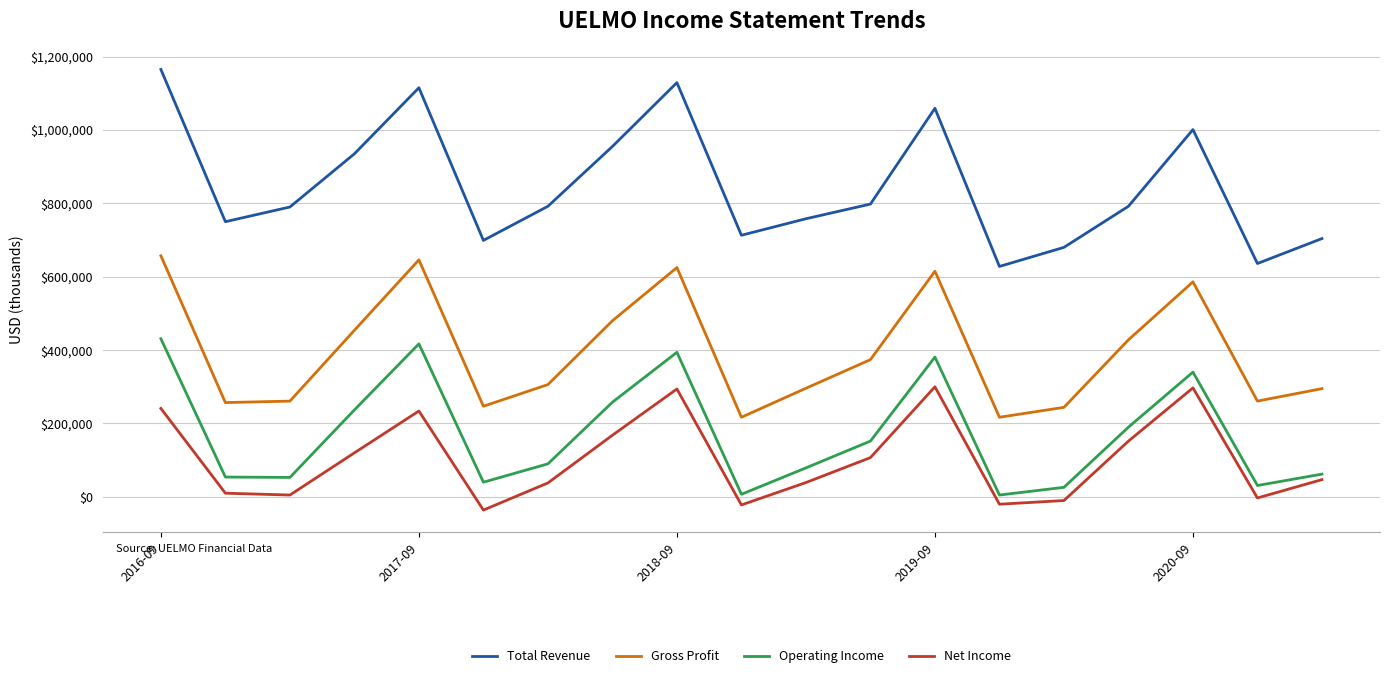

What is the minimum value shown in the chart?

-36000